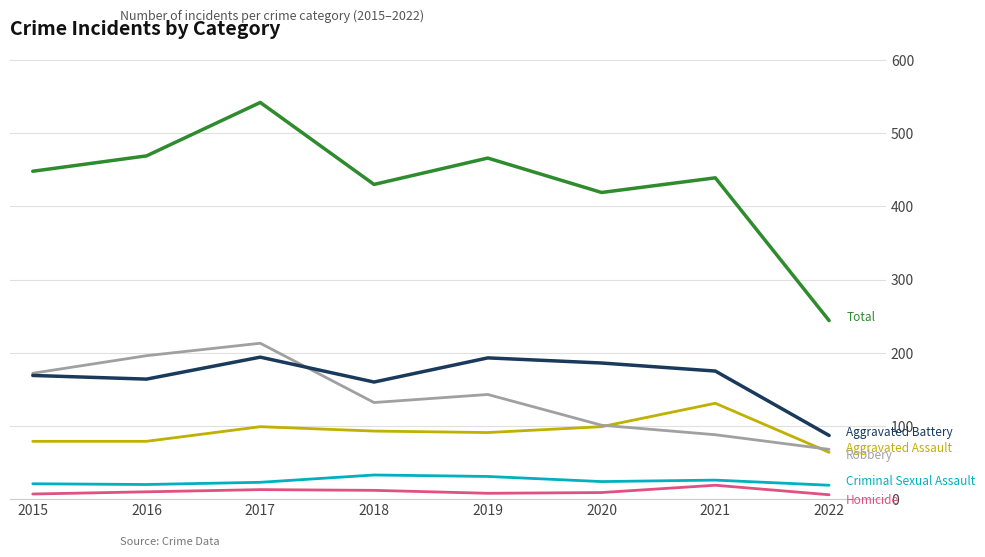

How many distinct data groups are displayed?

6